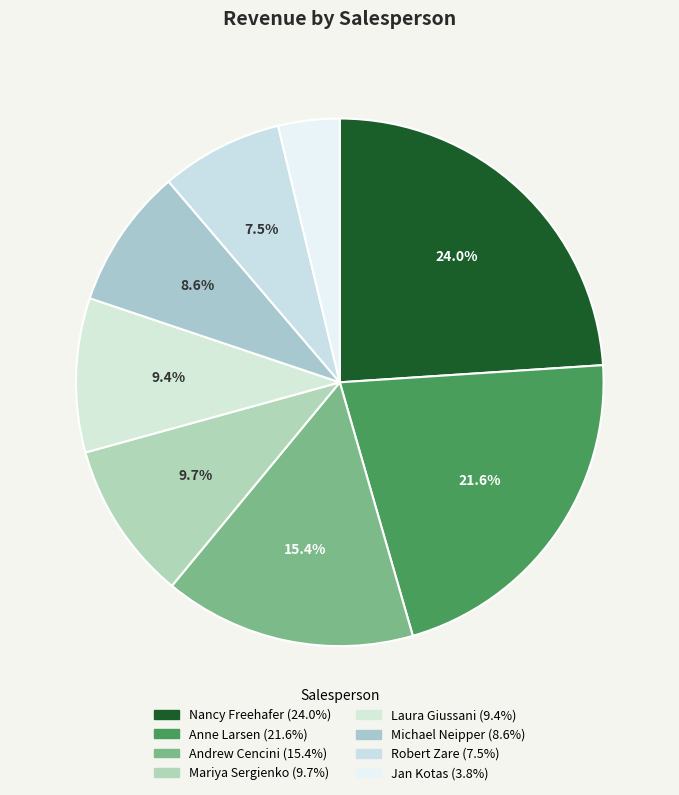

How many slices are in this pie chart?

8